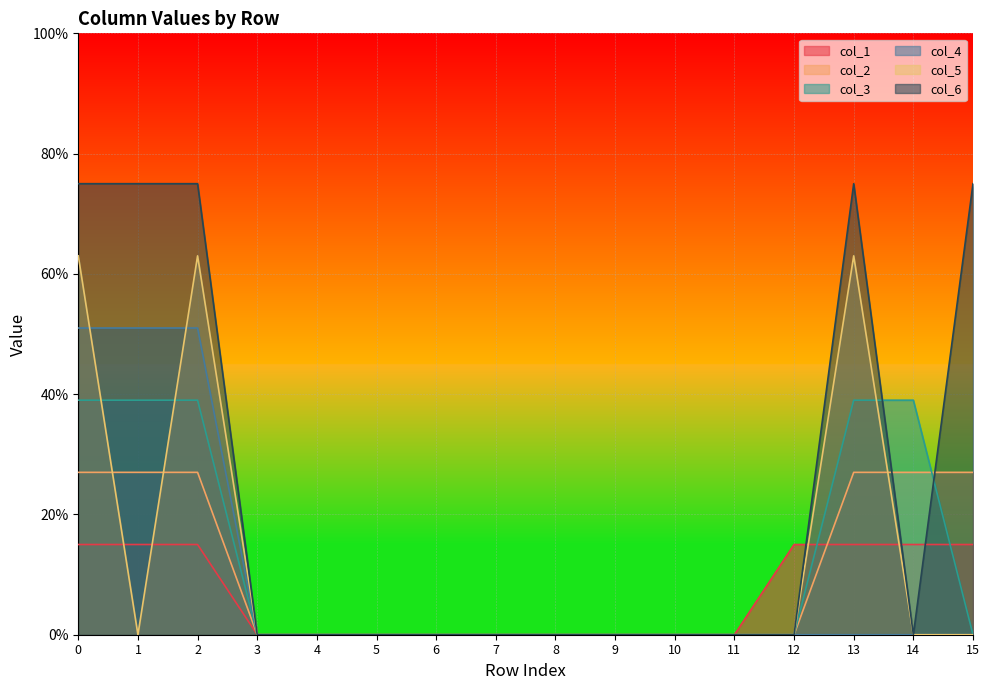

Is it true that col_1 equals 0.1 at 13?

False